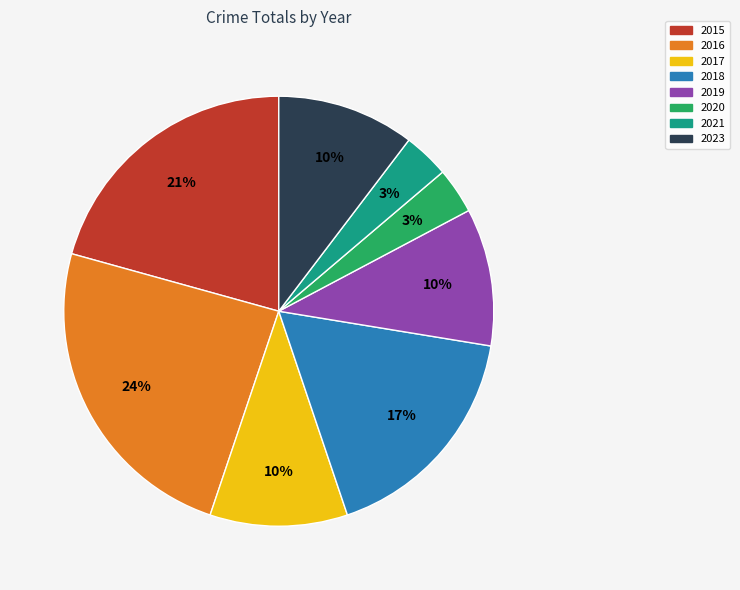

How many slices are in this pie chart?

8